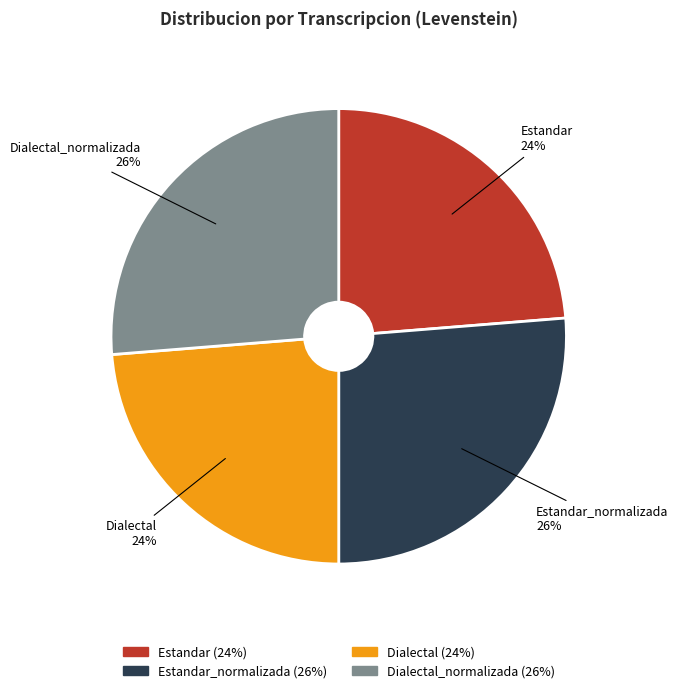

Which has a higher value, Estandar or Dialectal_normalizada?

Dialectal_normalizada